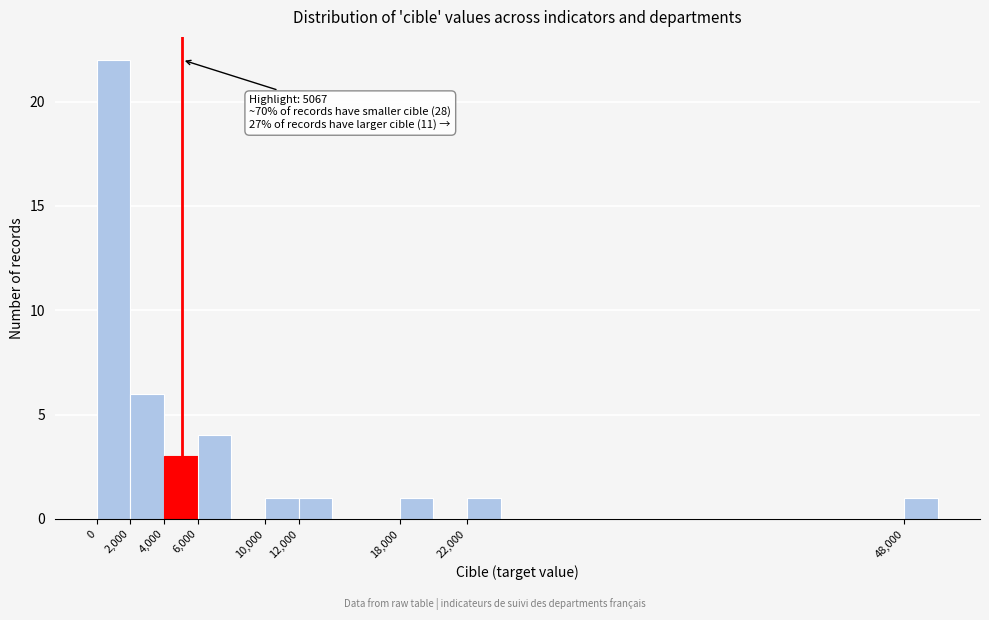

Which range on the x-axis has the tallest bar?

0 to 2000